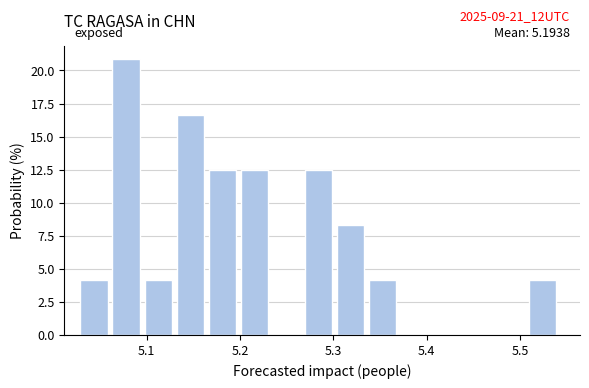

Around what value on the x-axis is the tallest bar? Give the approximate position of its centre, as read against the axis.

5.08